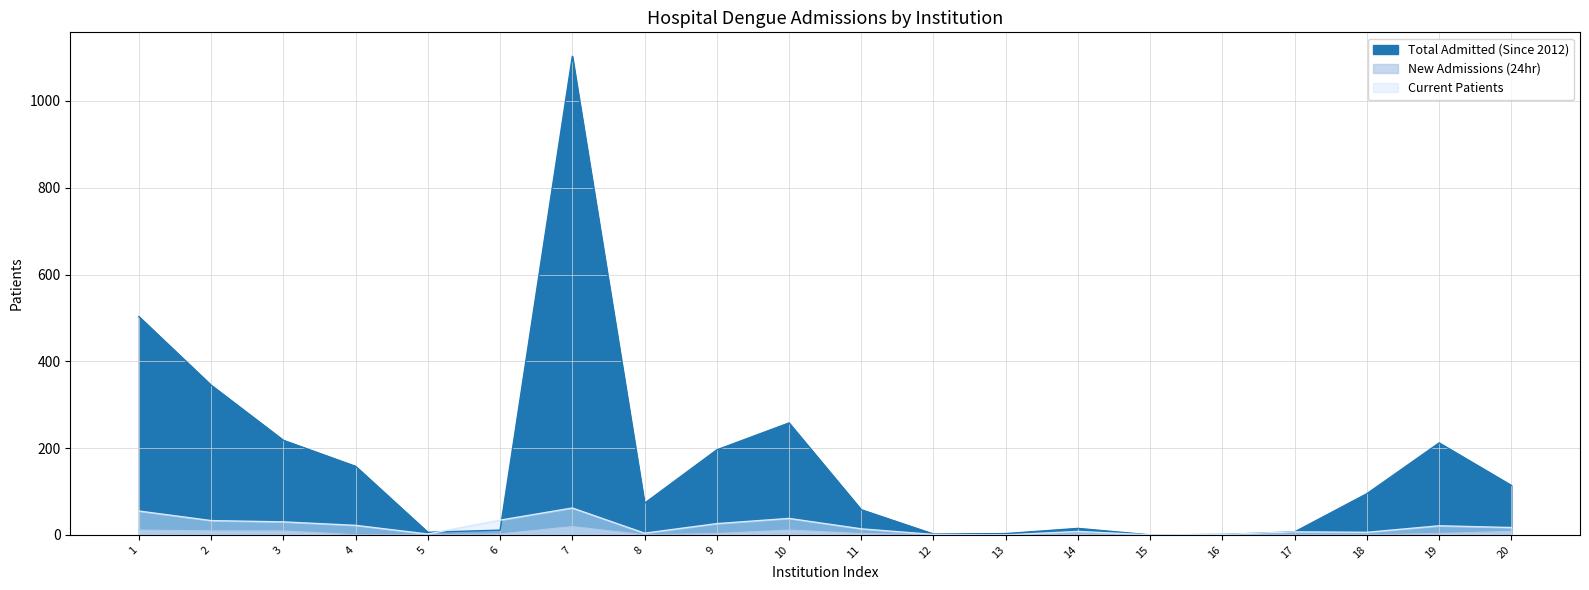

At how many categories does at least one series exceed 545?

1